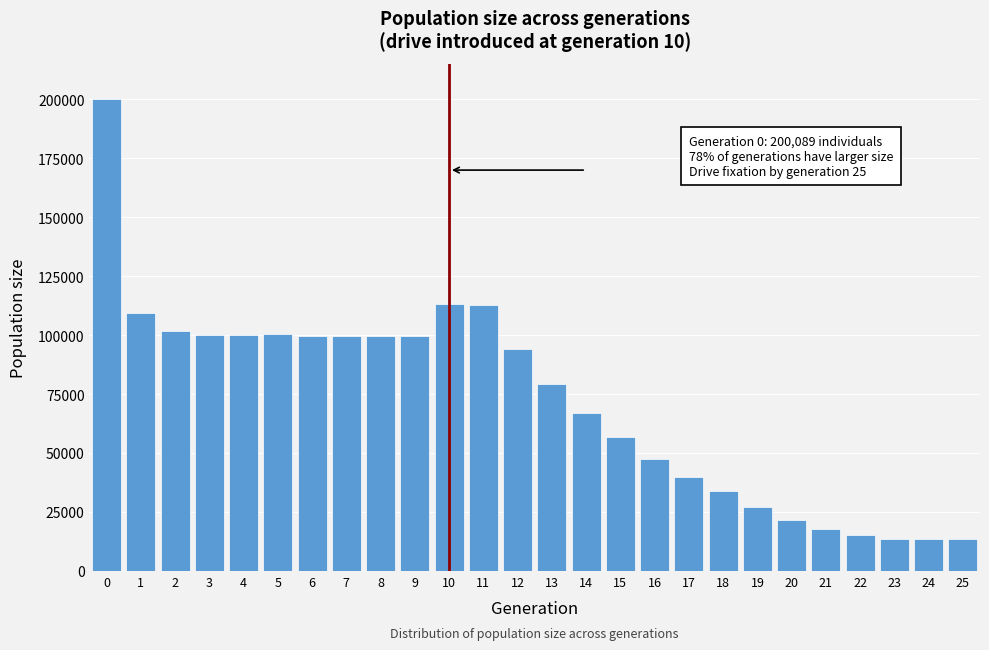

What is the maximum value shown in the chart?

200089